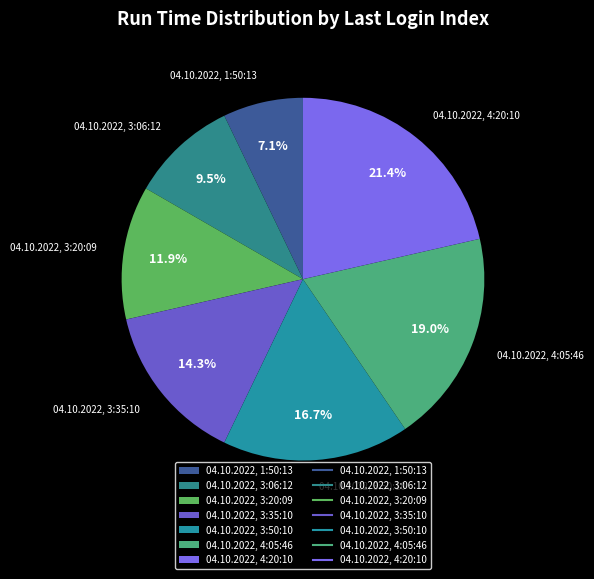

How many segments does this pie chart have?

7